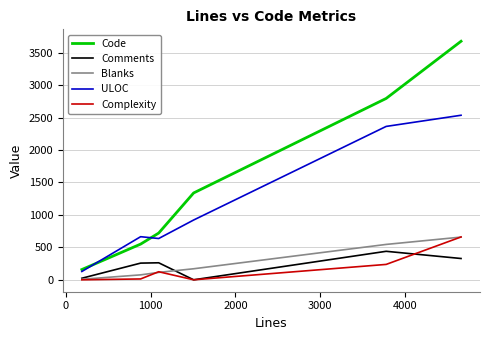

True or false: ULOC and Blanks intersect in this chart.

False